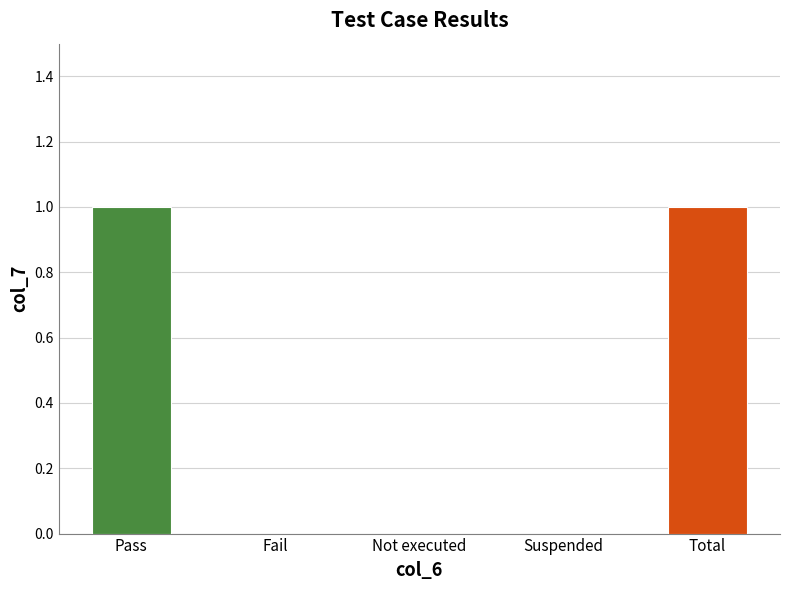

What is the change in value from Fail to Total?

+1